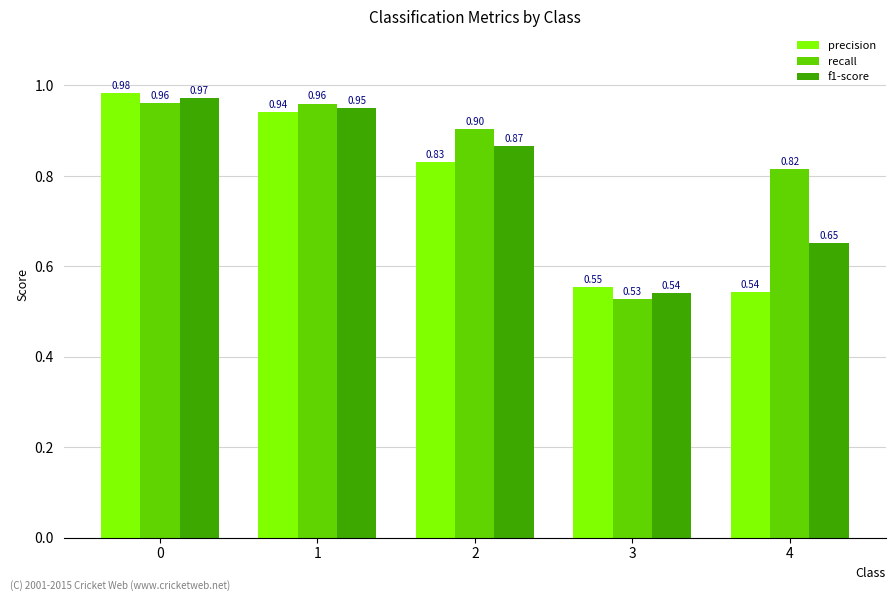

What is the sum of the recall values at 3 and 0?

1.5